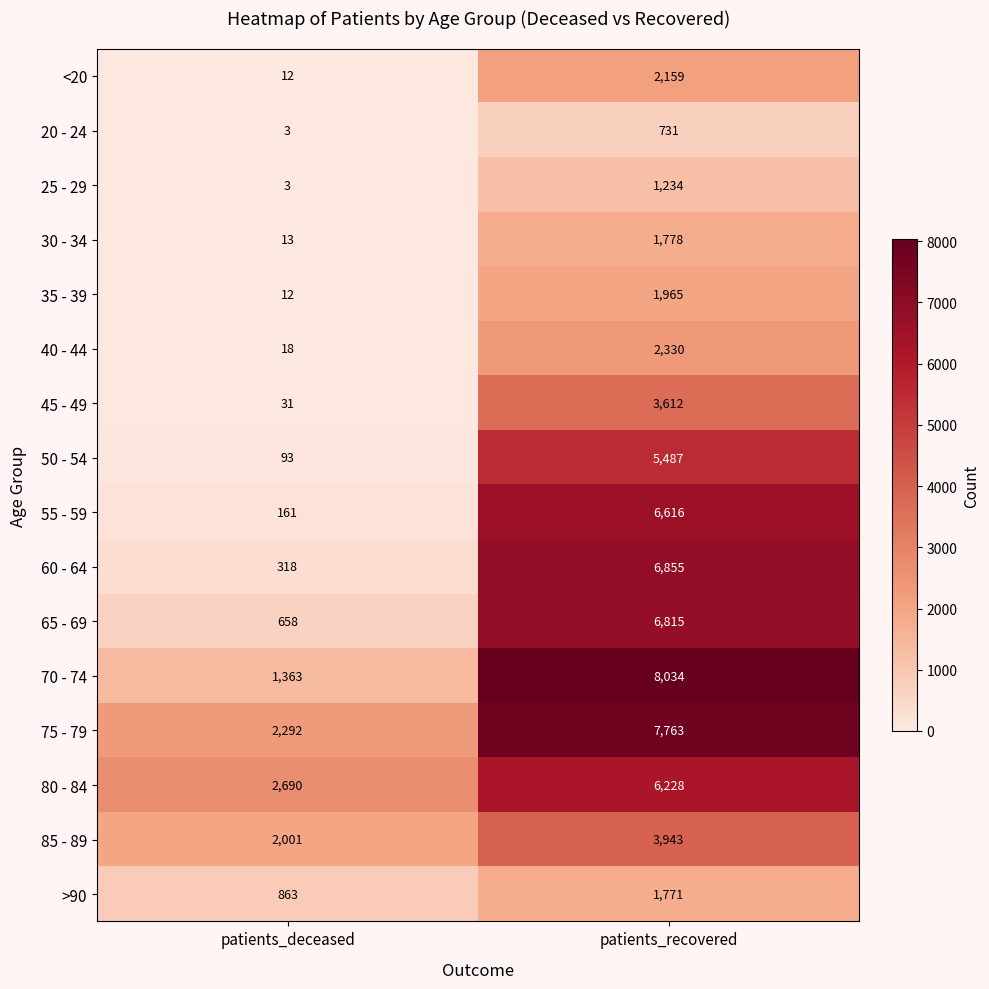

What is the greatest value displayed?

8034